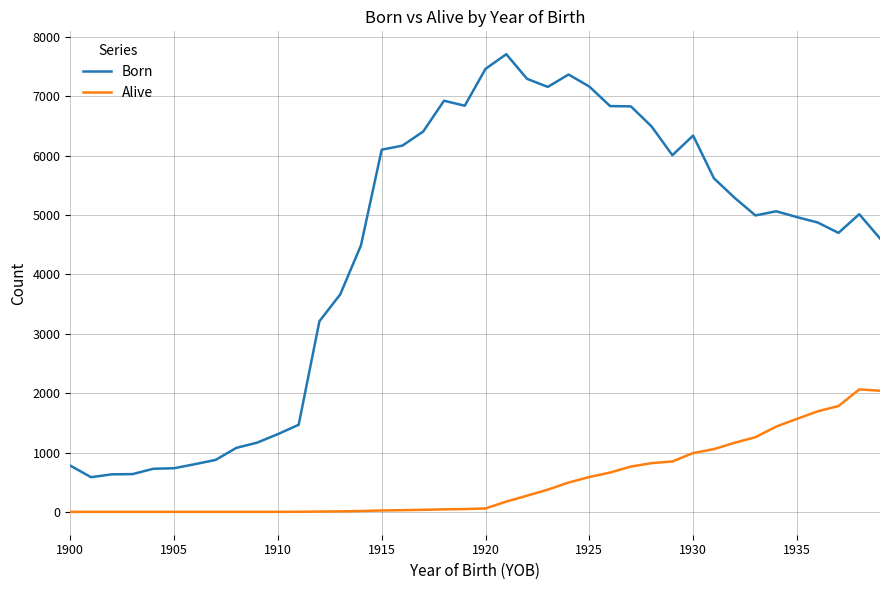

Which series has the largest total across all categories?

Born